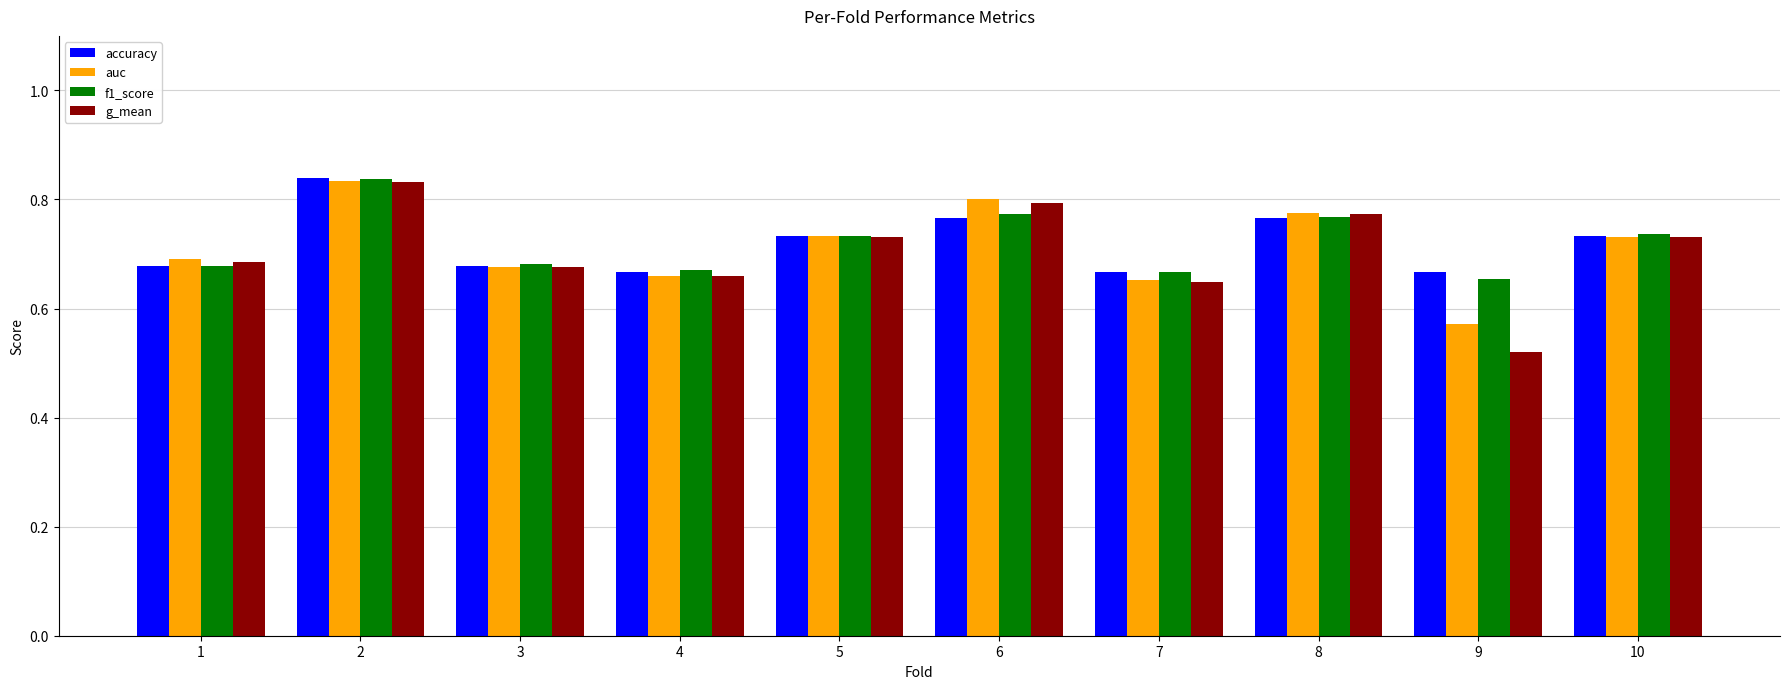

What is the sum of all accuracy values?

7.2